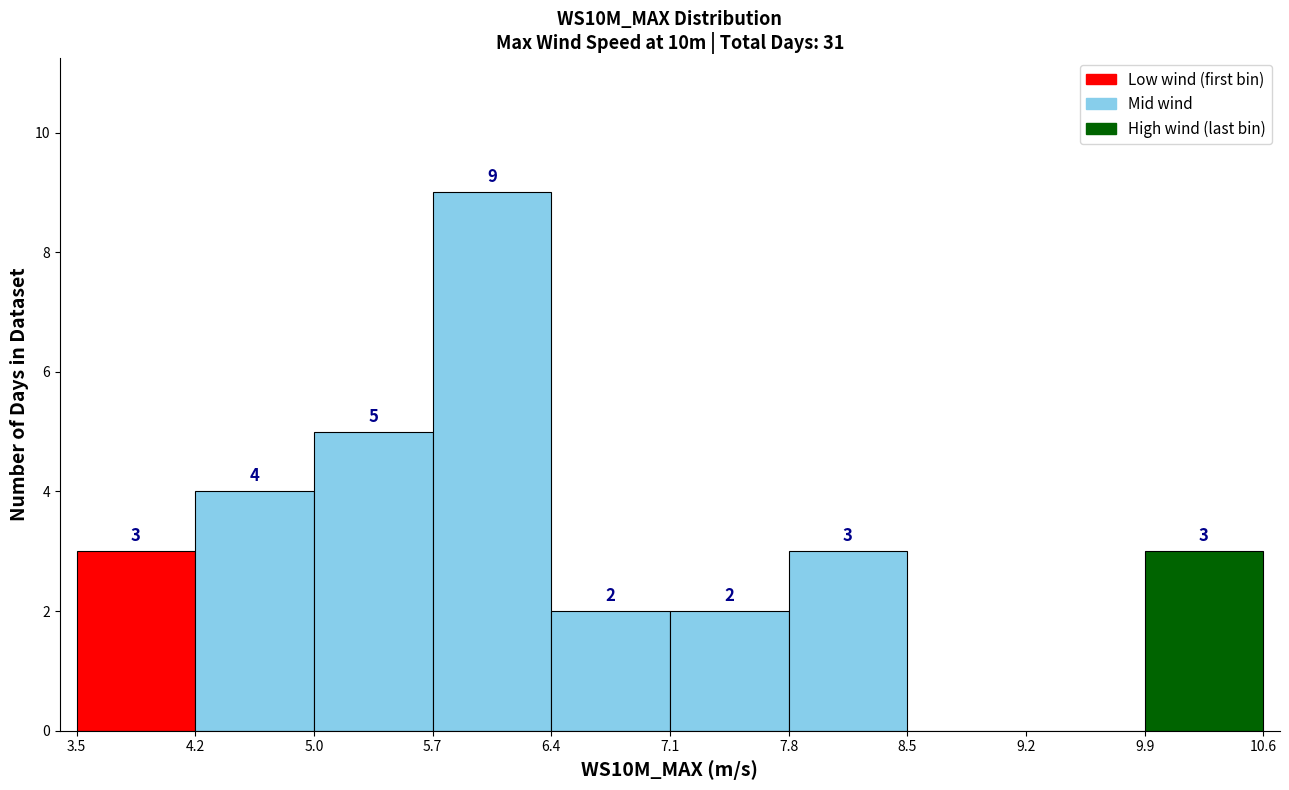

Which range on the x-axis has the tallest bar?

5.7 to 6.4